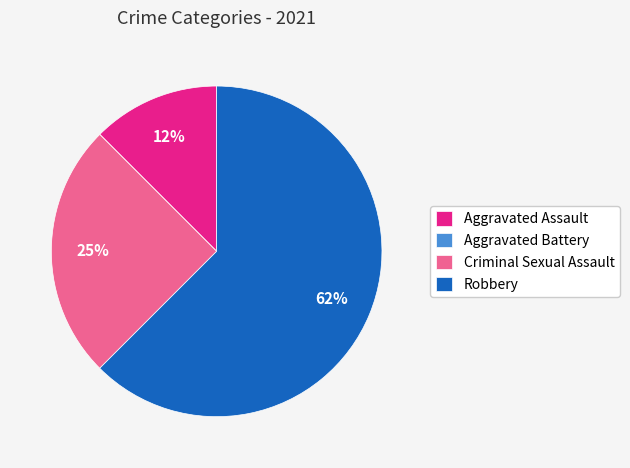

Combined, do Robbery and Aggravated Assault account for over 50%?

Yes